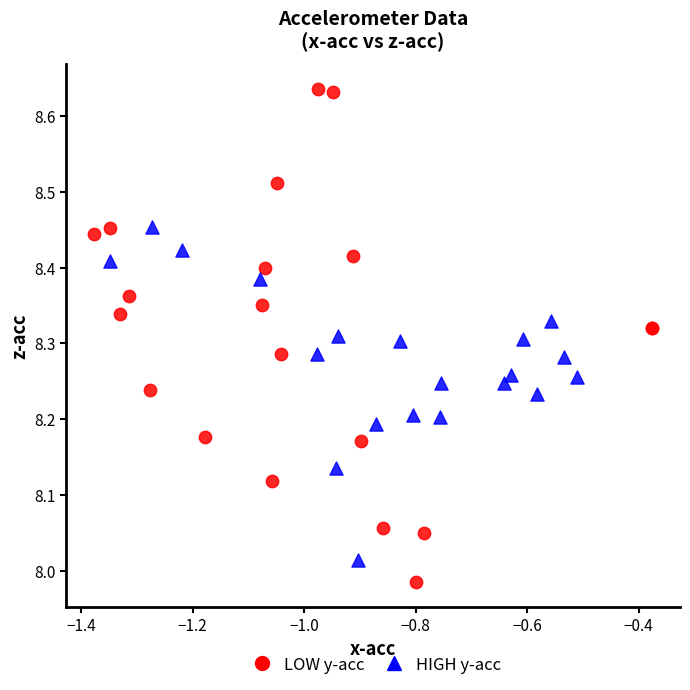

Which series reaches the maximum Y coordinate?

LOW y-acc